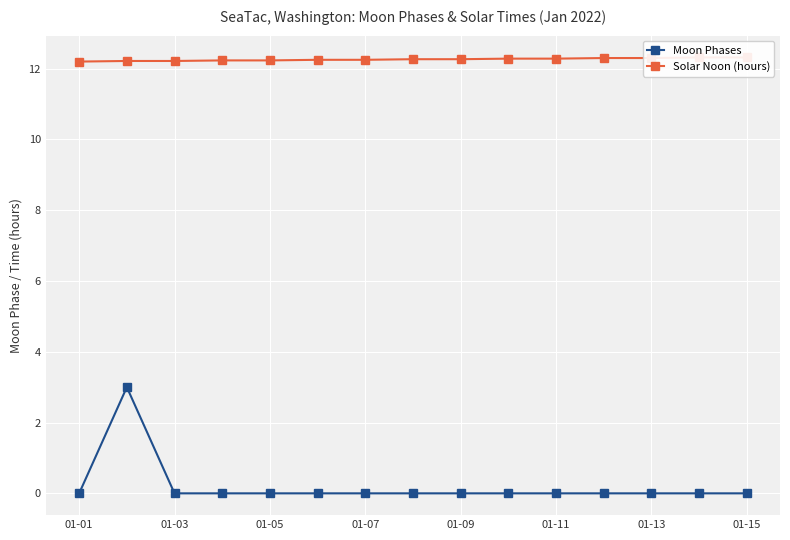

True or false: Moon Phases has a value of 1 at 01-05.

False